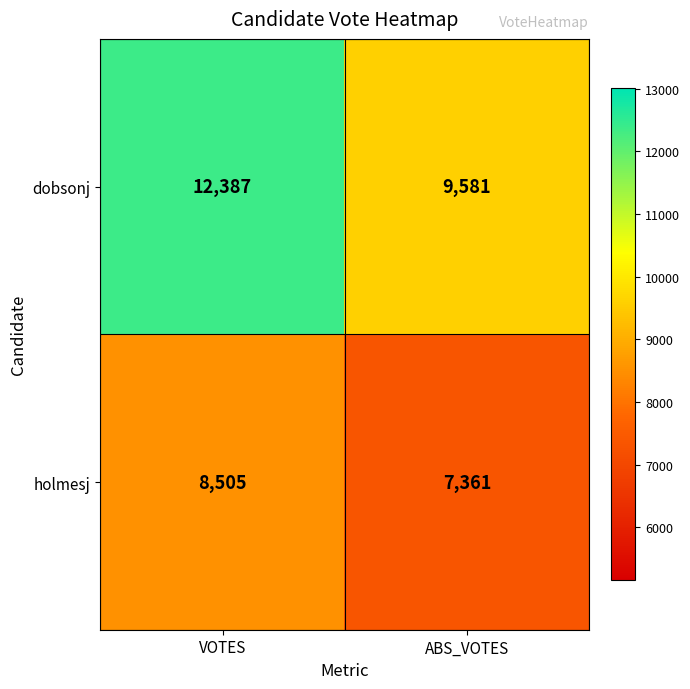

Read the holmesj value at ABS_VOTES, to the nearest 50.

7350